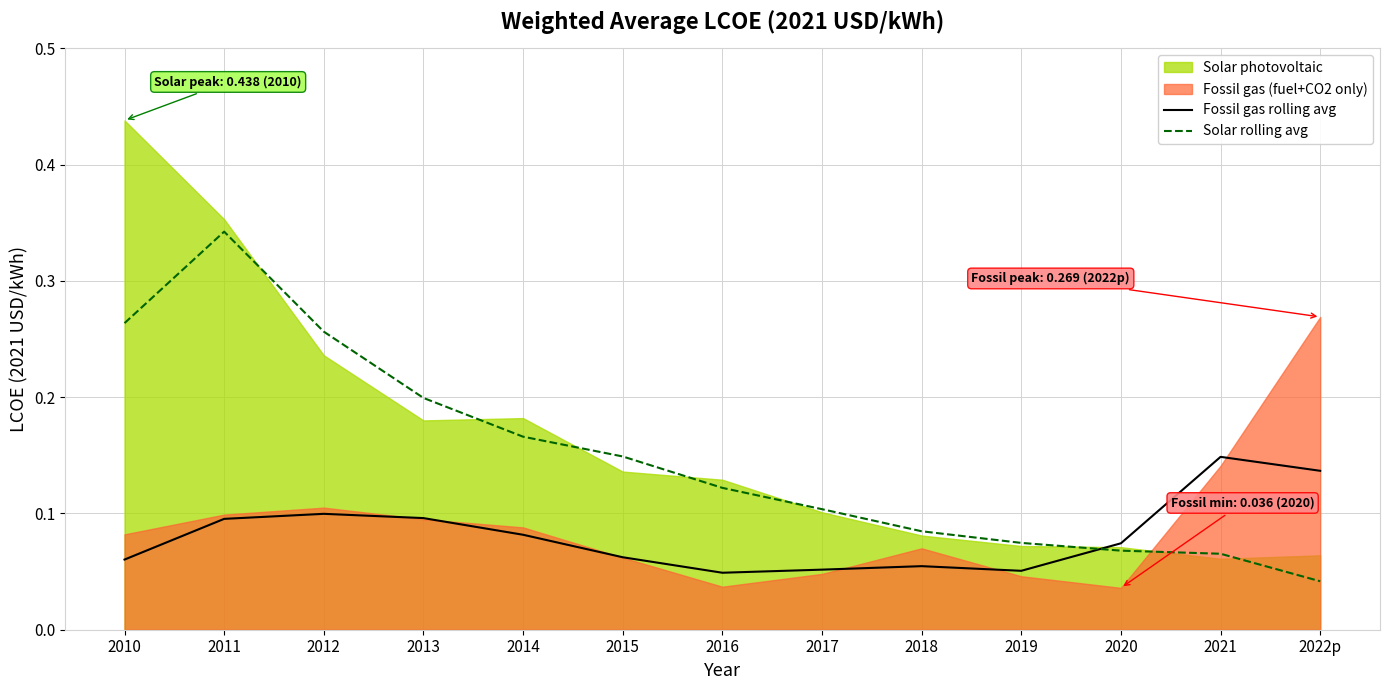

True or false: Fossil gas rolling avg has a value of 0.1 at 2017.

True